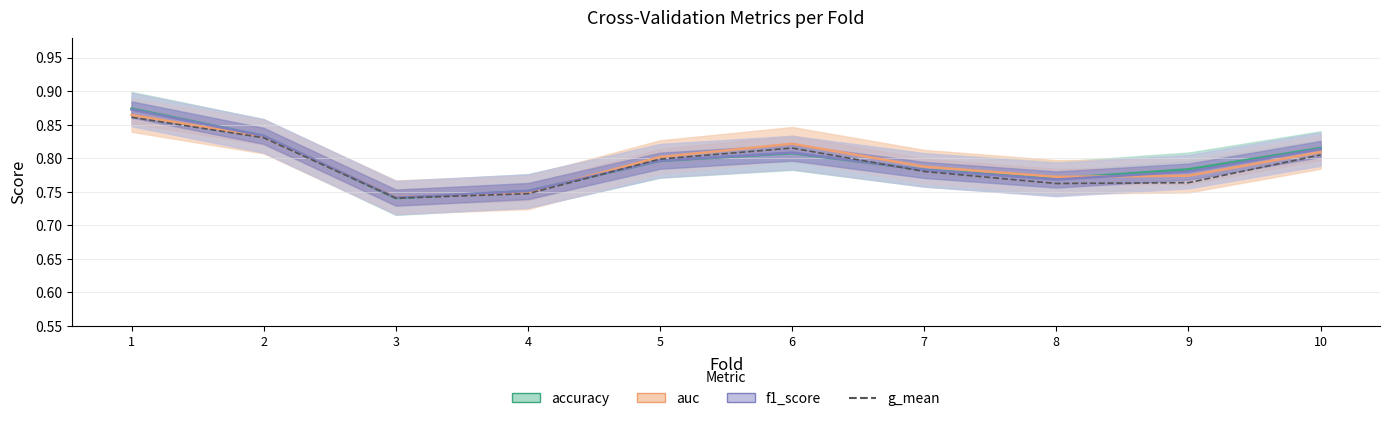

Does the chart have visible grid lines?

Yes